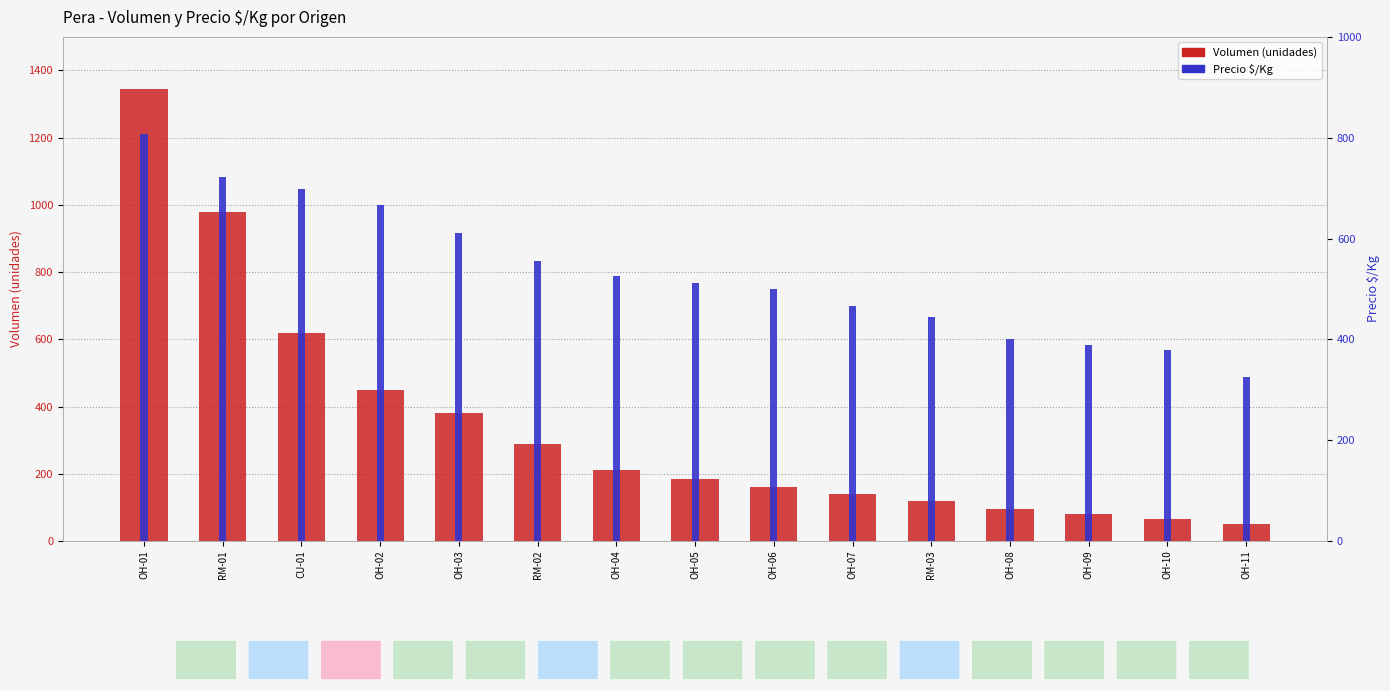

What is the spread (max minus min) of values at OH-08?

305